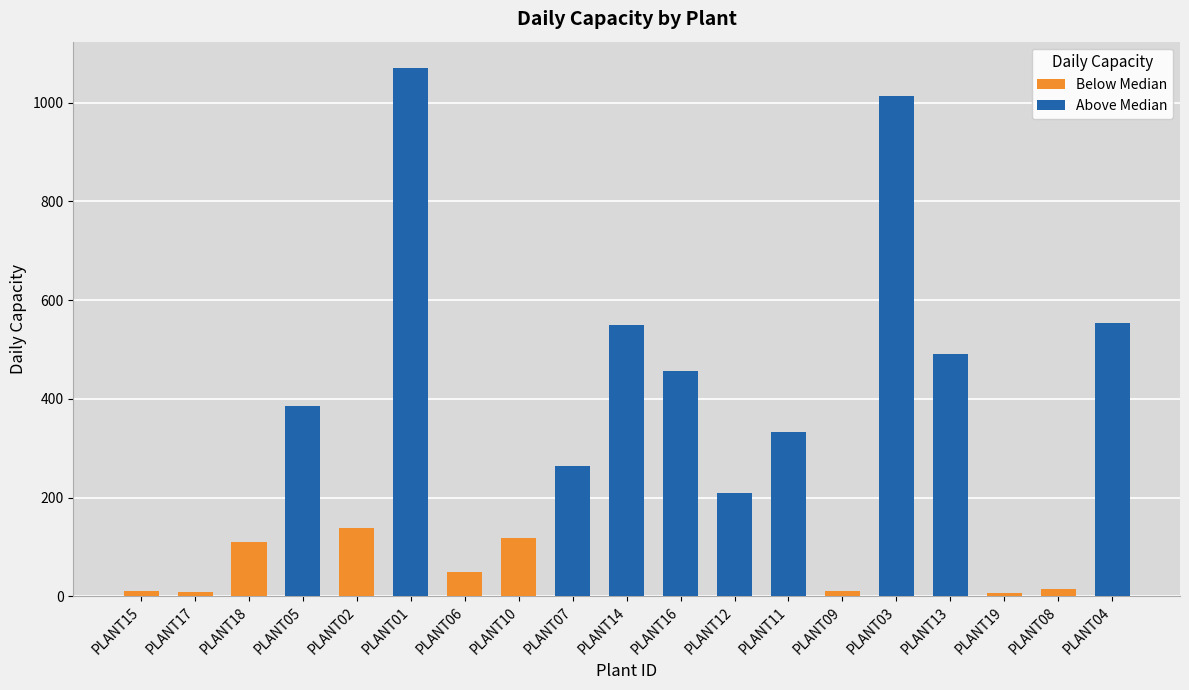

The value at PLANT12 is 209. True or false?

True